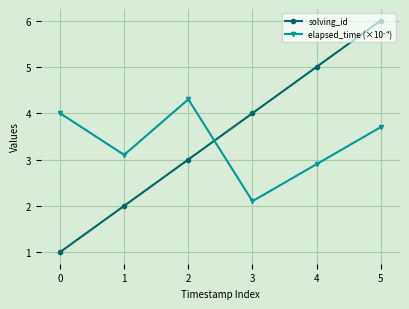

True or false: solving_id has more than 0 interior local peaks.

False